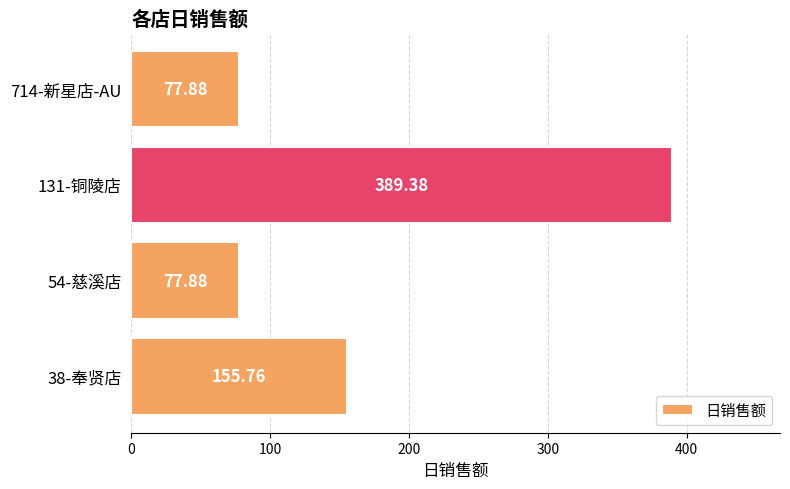

Between 54-慈溪店 and 38-奉贤店, which is larger?

38-奉贤店